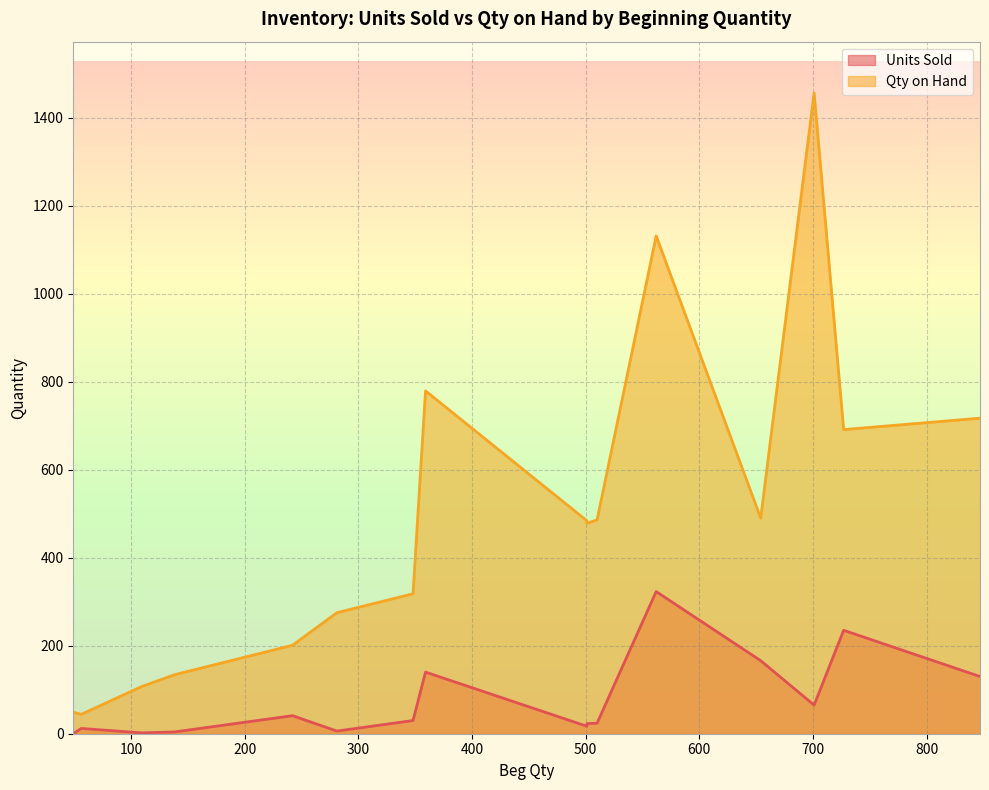

Which has a higher value, 281 or 242?

242